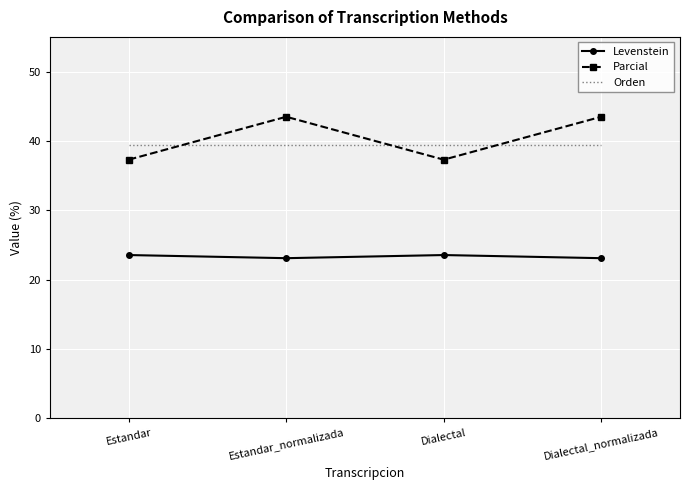

What is the lowest value of the Orden series?

39.4